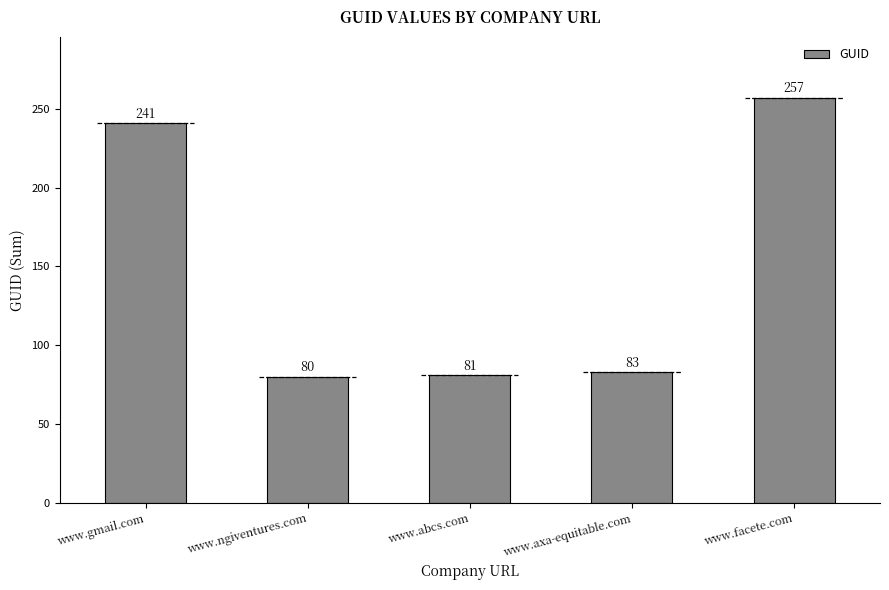

Rank the categories by value from highest to lowest.

www.facete.com, www.gmail.com, www.axa-equitable.com, www.abcs.com, www.ngiventures.com